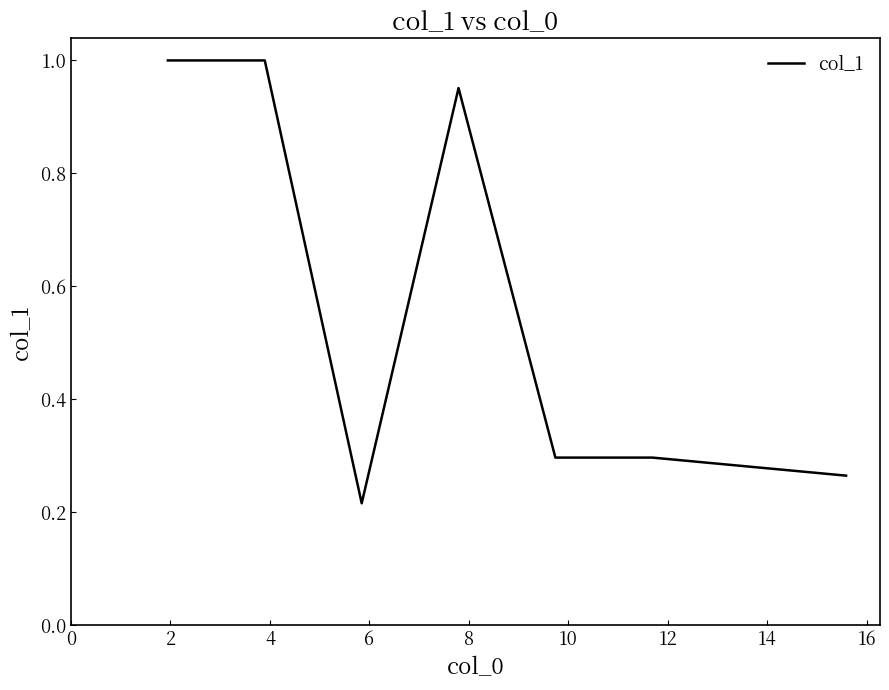

What is the difference between the maximum and minimum values?

0.8